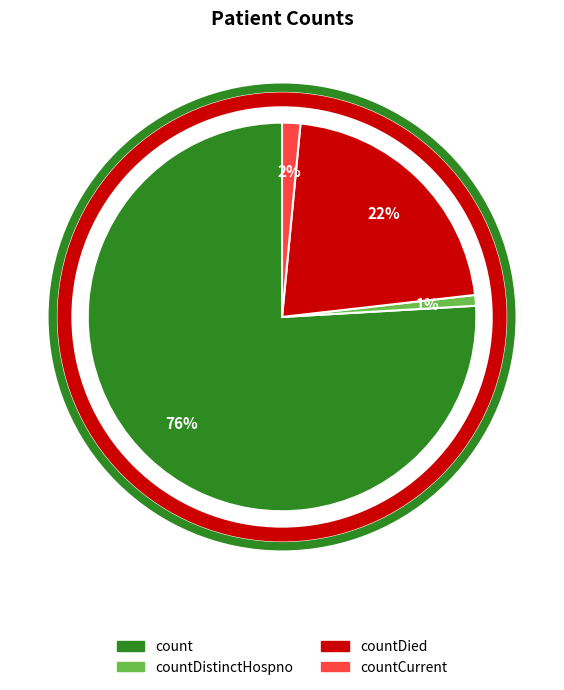

To the nearest percent, what is the average slice percentage?

25%